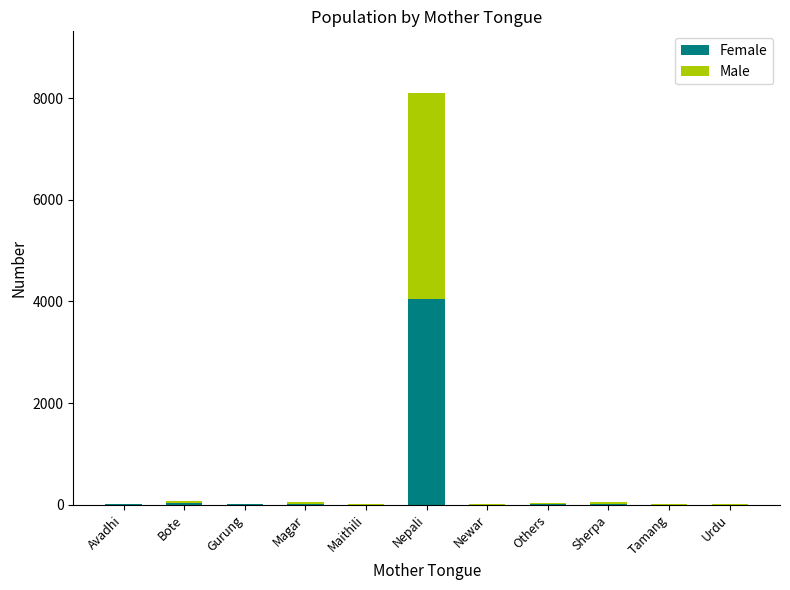

What is the maximum value for Female?

4045